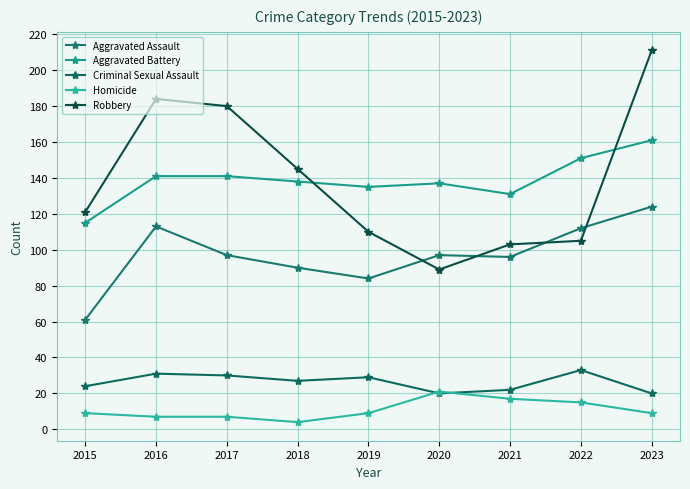

List the series in order of their peak value, lowest first.

Homicide, Criminal Sexual Assault, Aggravated Assault, Aggravated Battery, Robbery